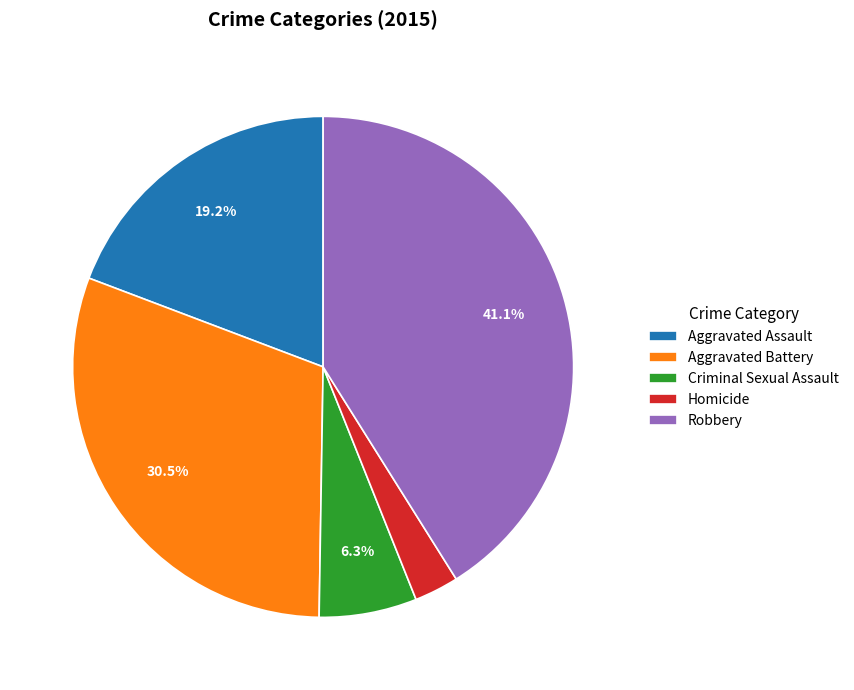

What is the smallest slice in the pie chart?

Homicide